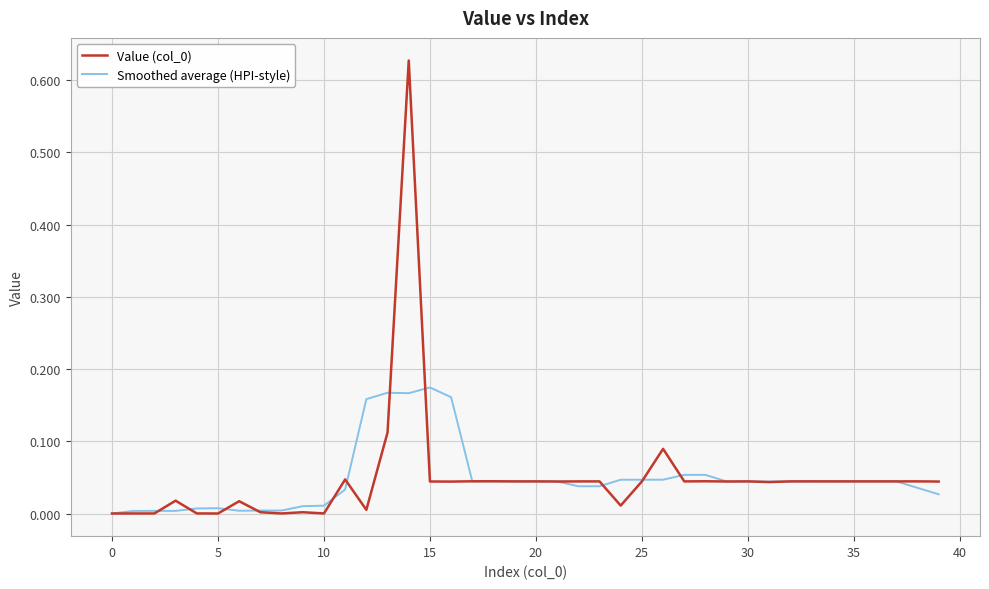

List the series in order of their peak value, highest first.

Value (col_0), Smoothed average (HPI-style)